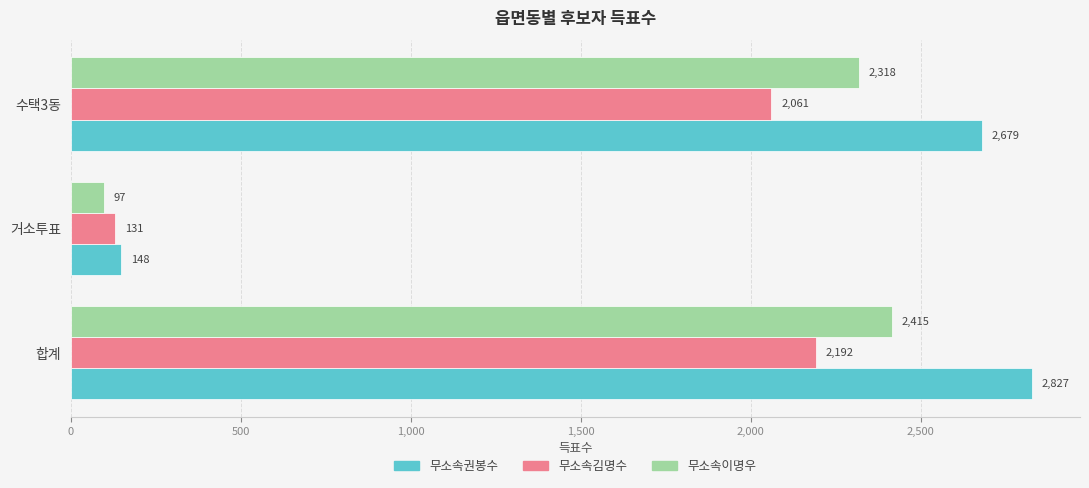

The 무소속이명우 series shows 1217 at 수택3동. True or false?

False